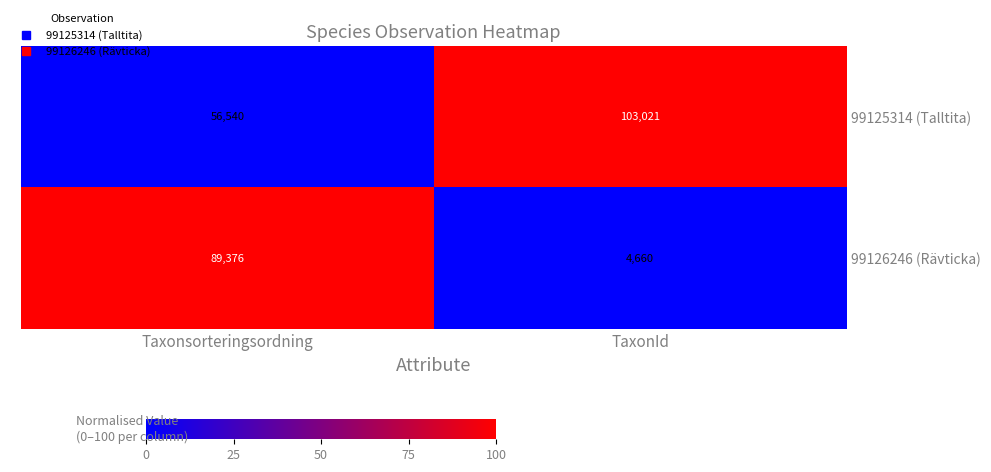

Which category has the lowest value in the 99126246 (Rävticka) series?

TaxonId